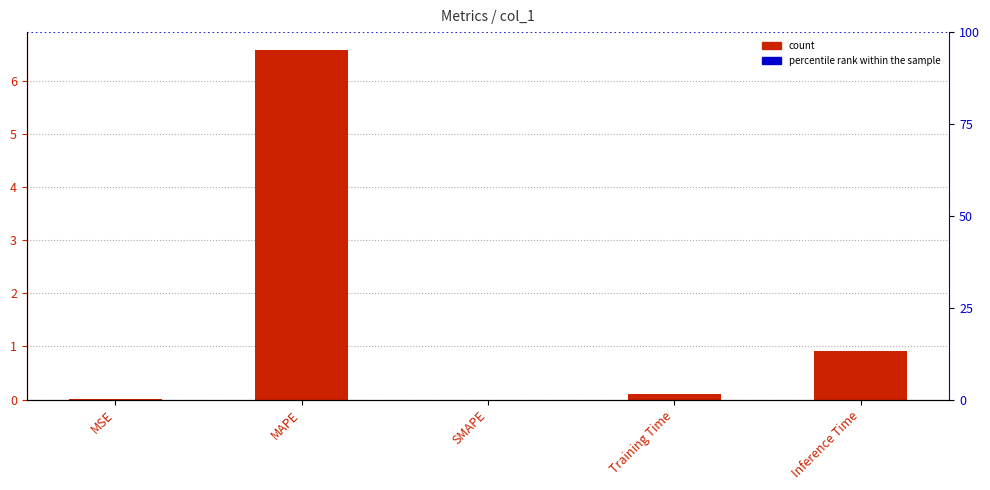

What is the value of the 2nd bar from the left?

6.6